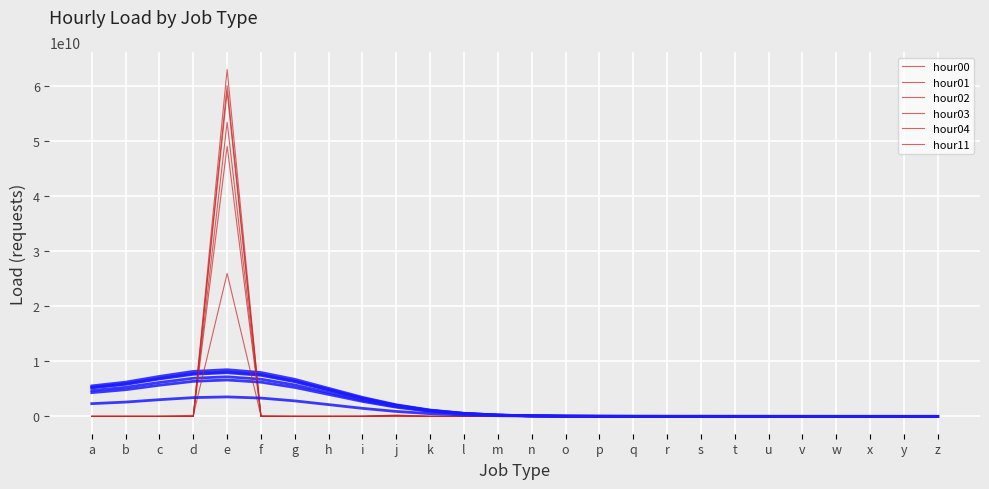

At which label does hour00 first exceed 14892?

a